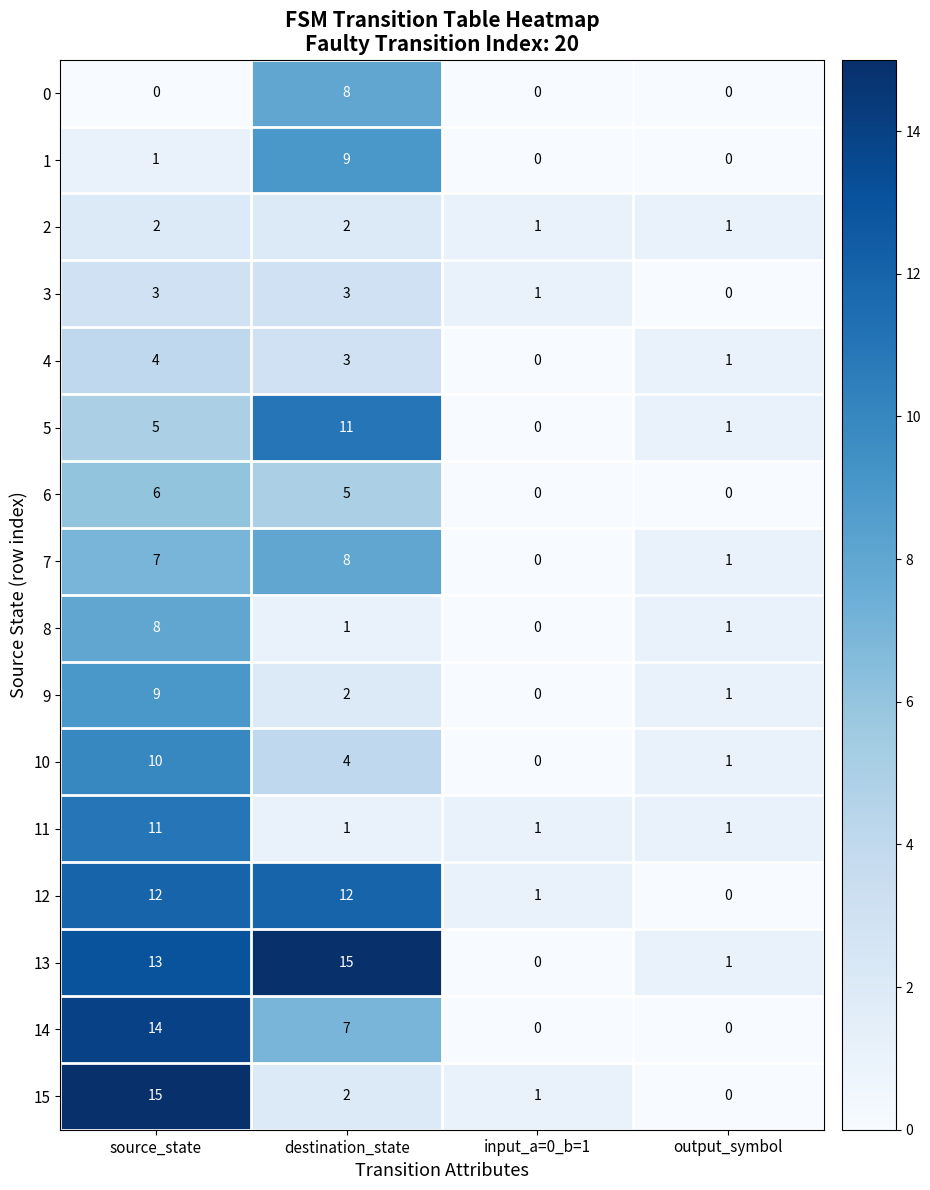

At which label does 8 reach its minimum?

input_a=0_b=1